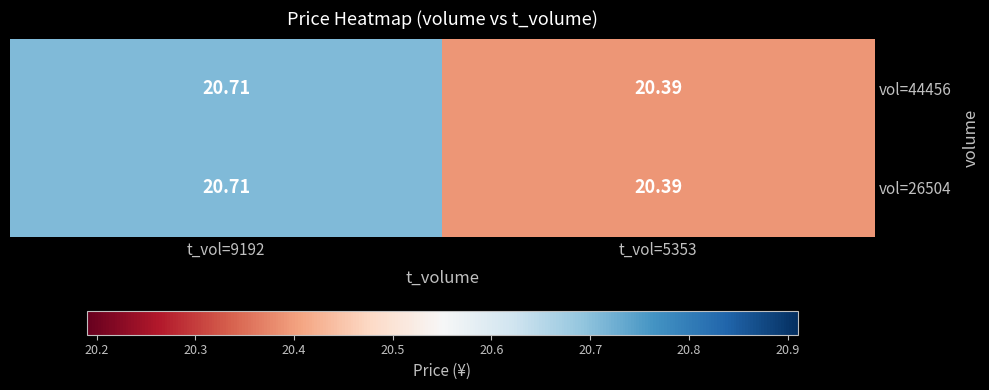

How many data points does each series have?

2